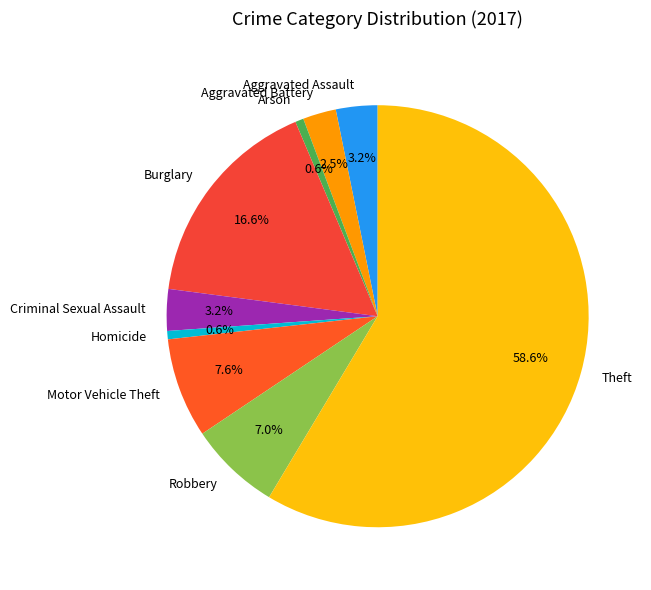

Does Motor Vehicle Theft represent more than half of the total?

No